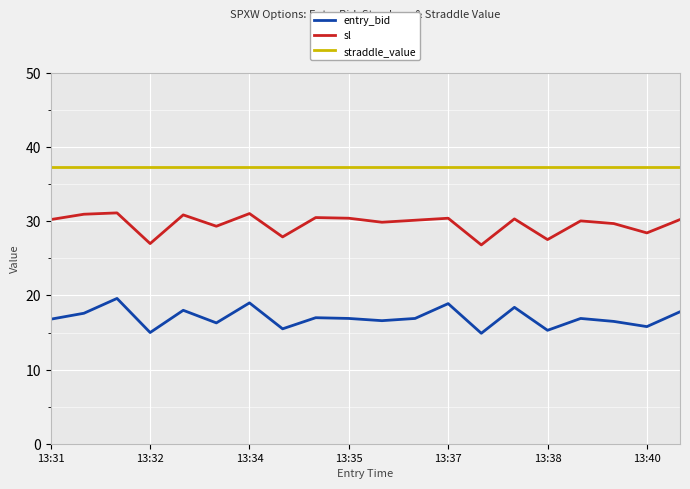

What is the minimum value for entry_bid?

14.9